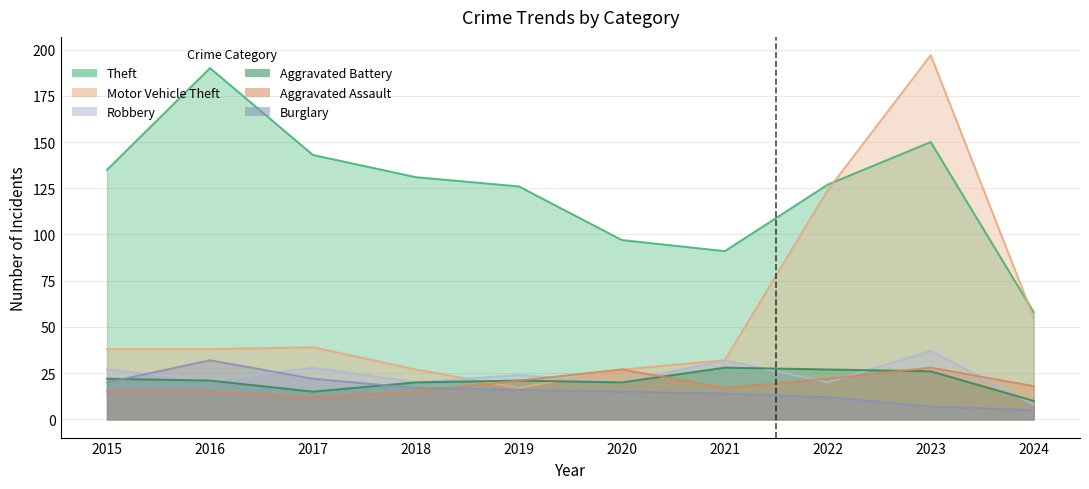

What is the average value of the Burglary series?

16